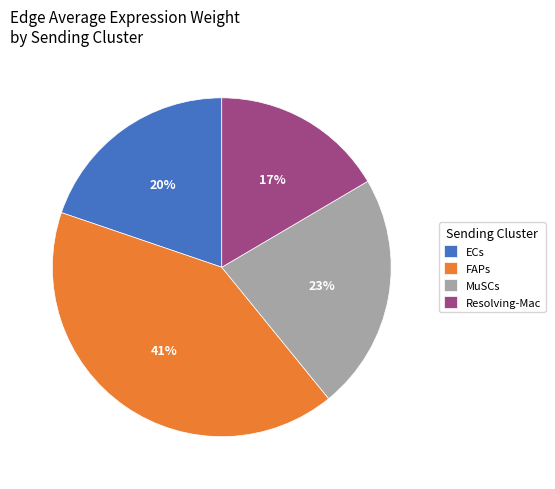

To the nearest percent, what portion does MuSCs represent?

23%